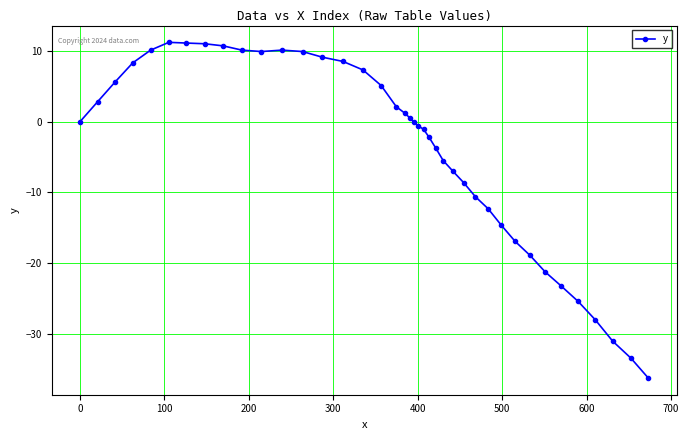

What is the greatest value displayed?

11.2